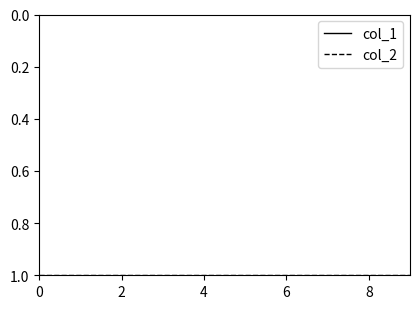

What are all the series names shown in the legend?

col_1, col_2